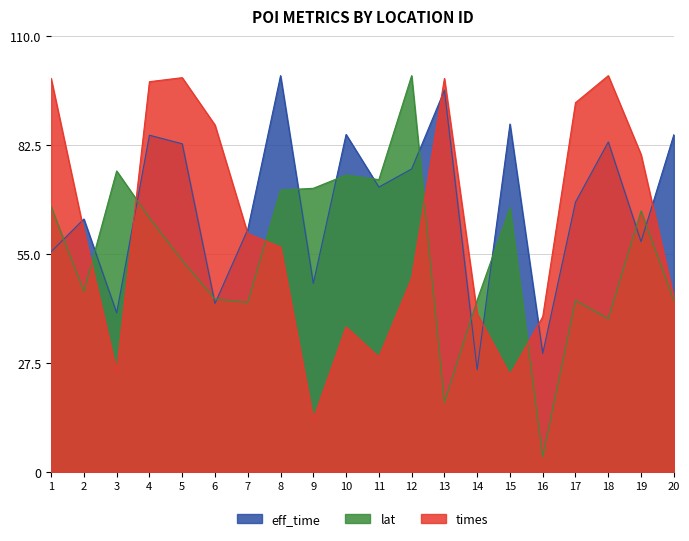

Which series has the largest range (max minus min)?

lat